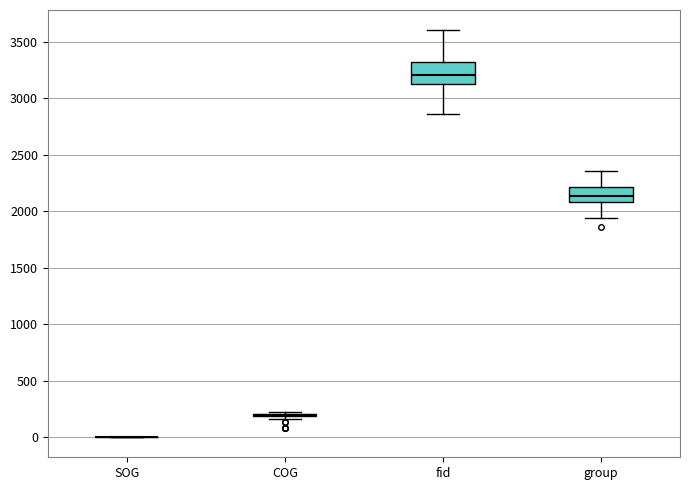

Which box is the tallest, from its lower edge to its upper edge?

fid